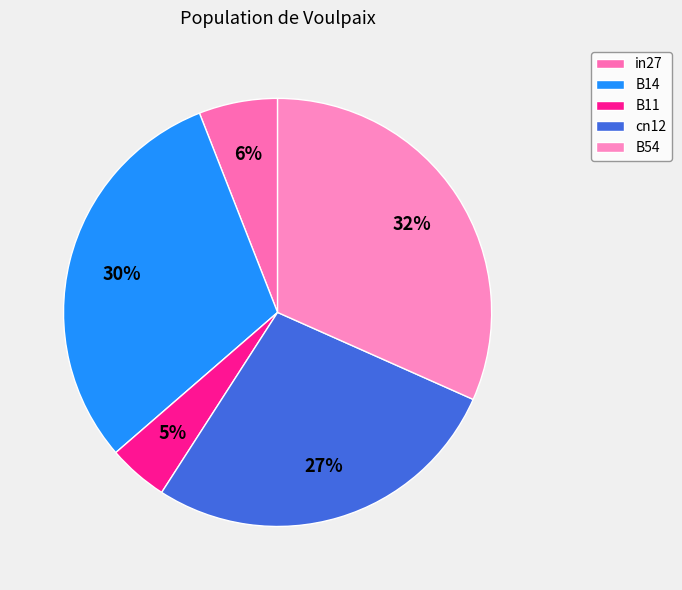

Is it true that cn12 is 27% of the pie?

True